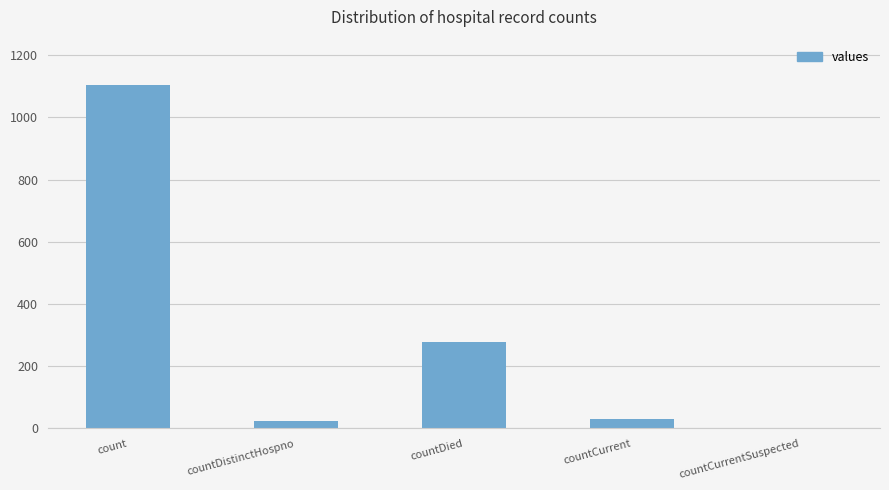

Which category has the highest value across all series?

count